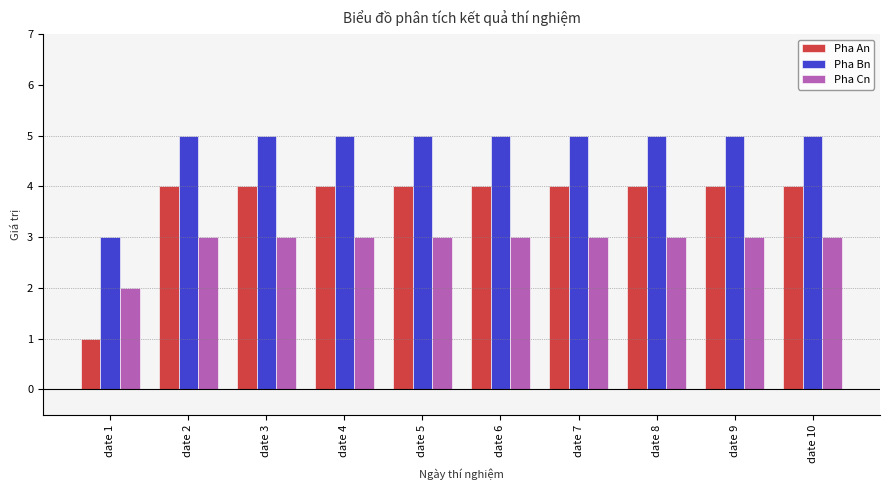

What value does the Pha Bn series have at date 3?

5